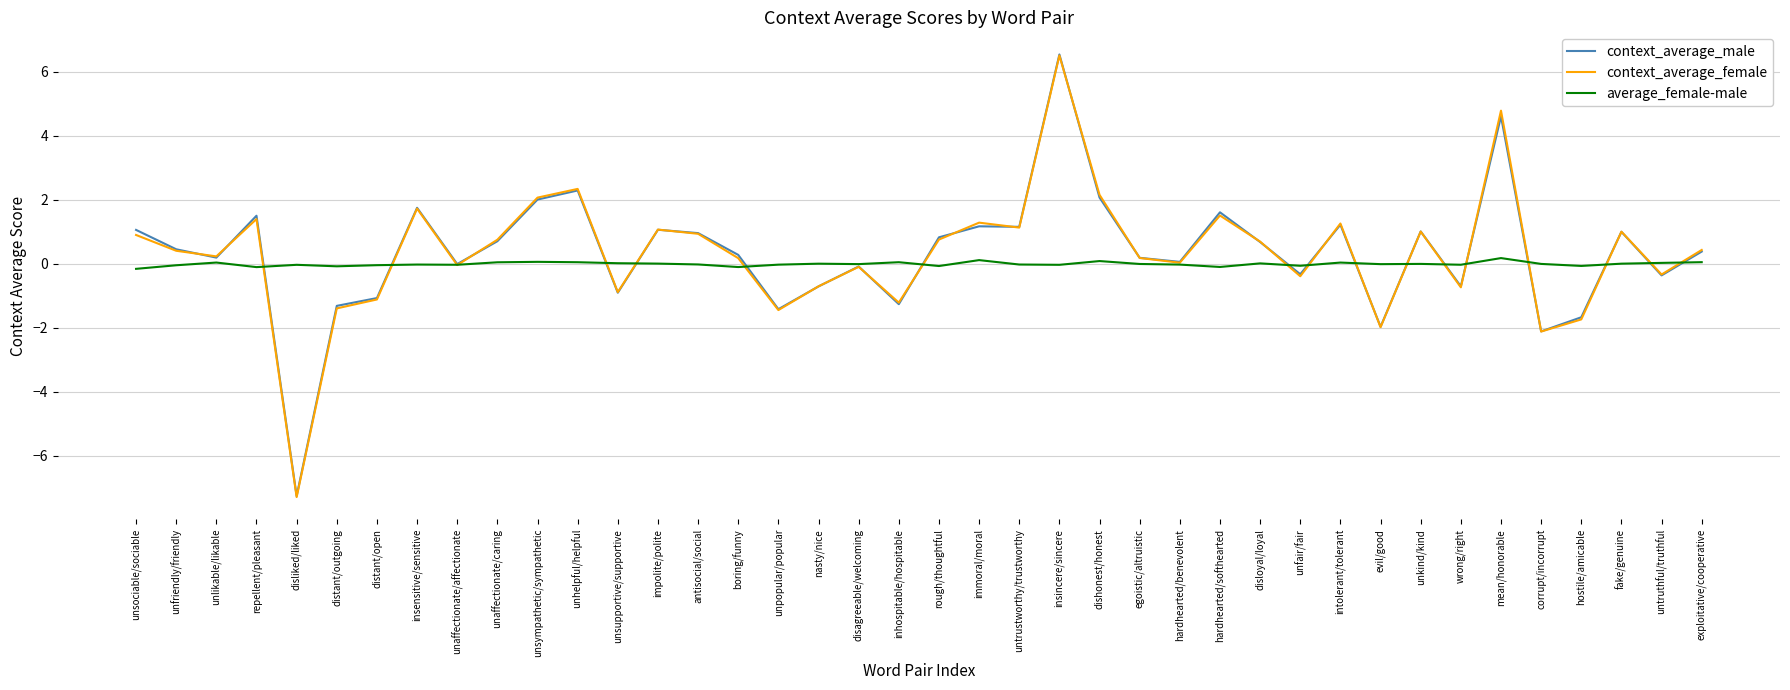

Is it true that context_average_male equals 1.0 at antisocial/social?

True